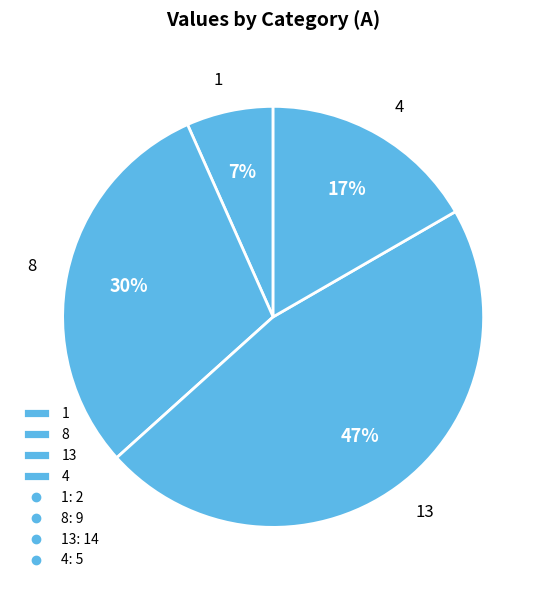

Between 4 and 1, which is larger?

4